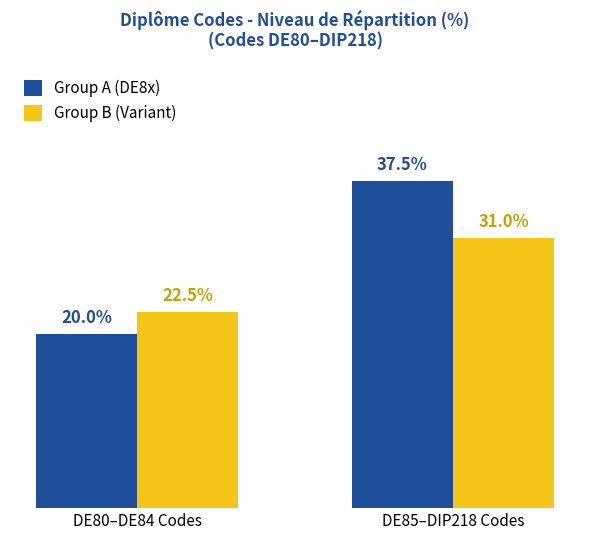

Which series has the widest spread of values?

Group A (DE8x)